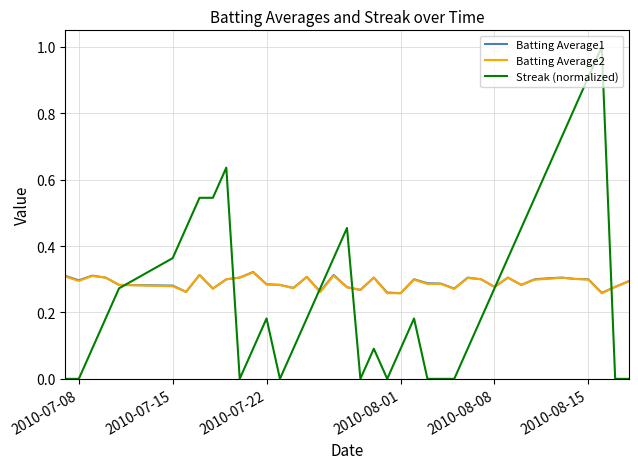

What is the highest value of the Streak (normalized) series?

1.0